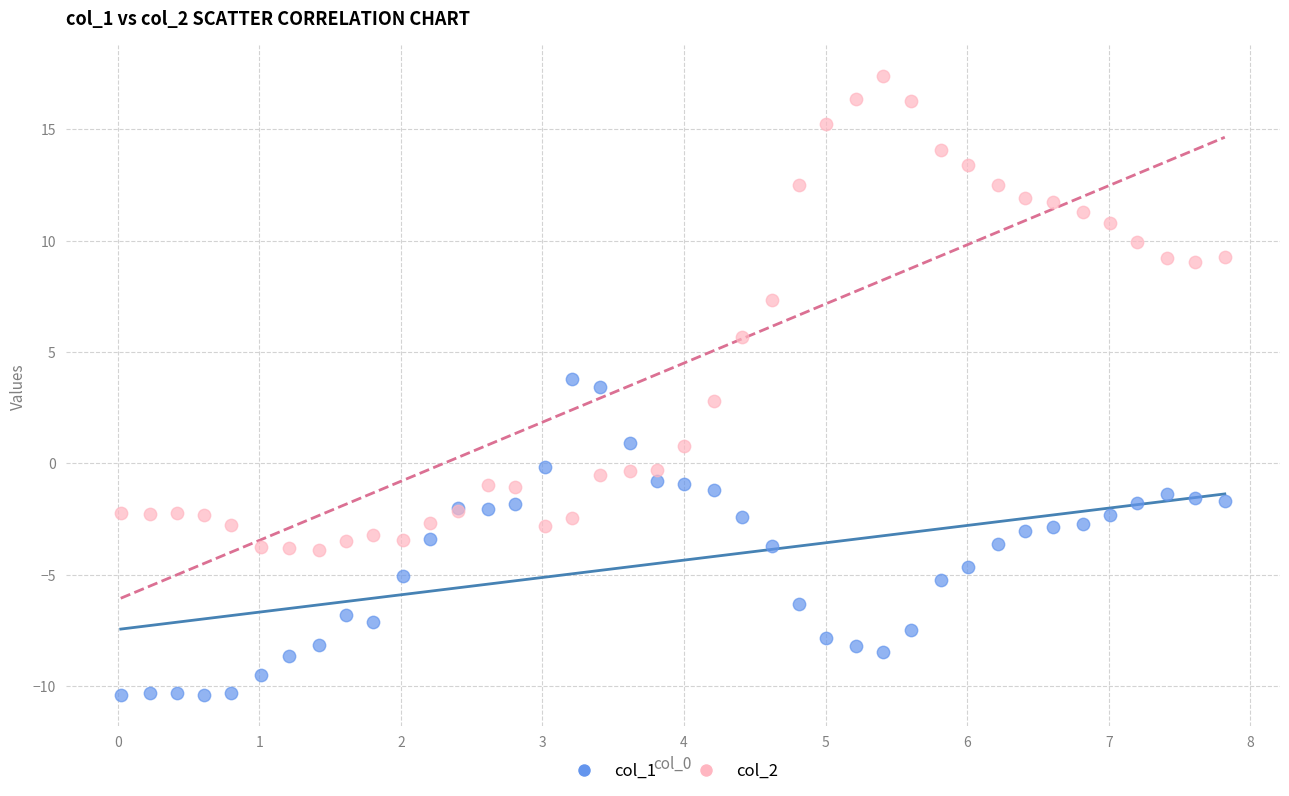

Which series has the largest Y range (max minus min)?

col_2